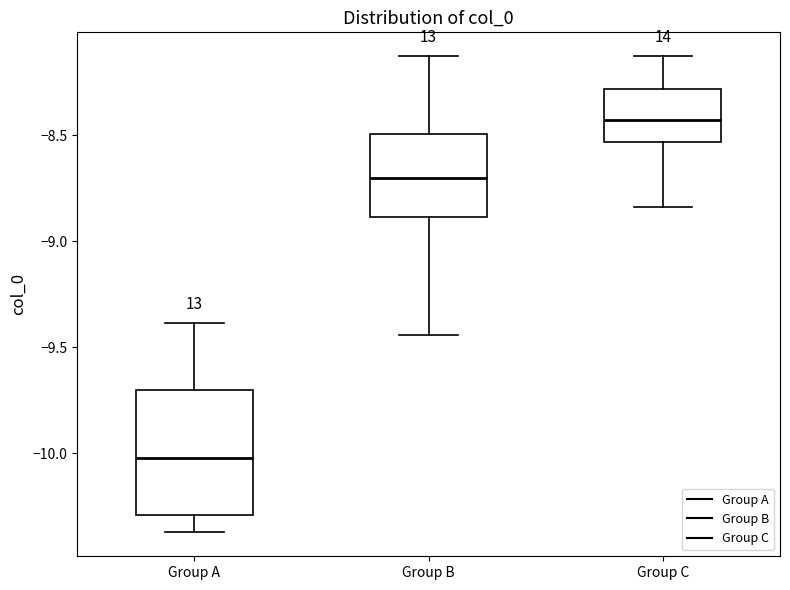

Reading left to right, read every box against the y-axis: the position of its median line, the range the box covers, and the ends of its whiskers. The values are not printed on the chart, so give them approximately, as read against the axis.

Group A: median -10.00, box -10.30 to -9.70, whiskers -10.35 to -9.40
Group B: median -8.70, box -8.90 to -8.50, whiskers -9.45 to -8.15
Group C: median -8.45, box -8.55 to -8.30, whiskers -8.85 to -8.15